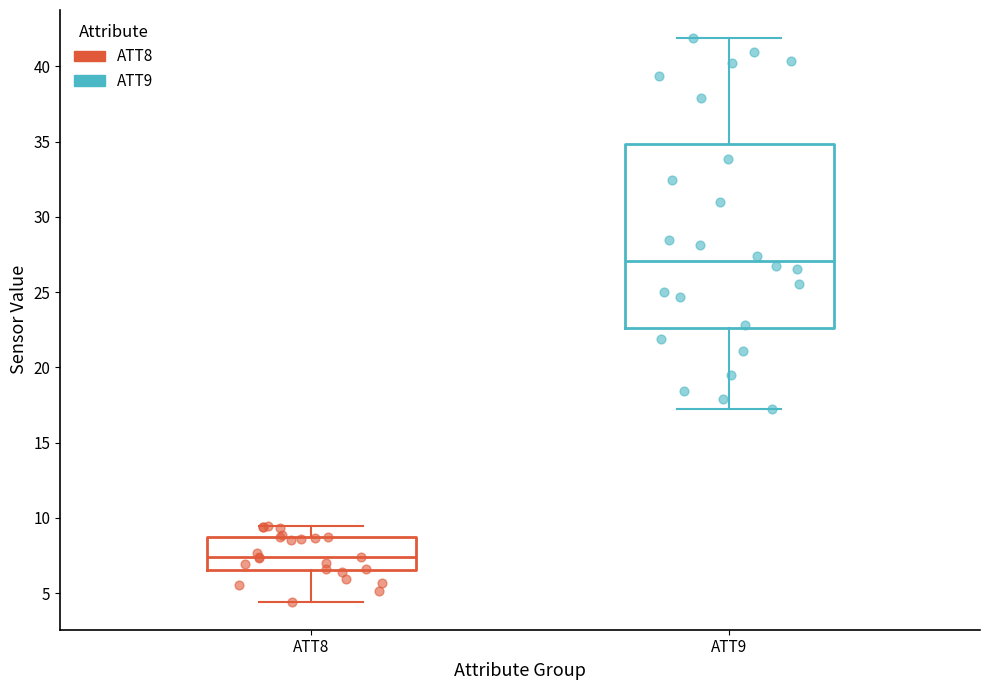

Reading left to right, transcribe this box plot: for each box, give where its median line is, the range the box spans, and where its two whiskers end, as read against the y-axis. The values are not printed on the chart, so give them approximately, as read against the axis.

ATT8: median 7.5, box 6.5 to 8.5, whiskers 4.5 to 9.5
ATT9: median 27.0, box 22.5 to 35.0, whiskers 17.0 to 42.0